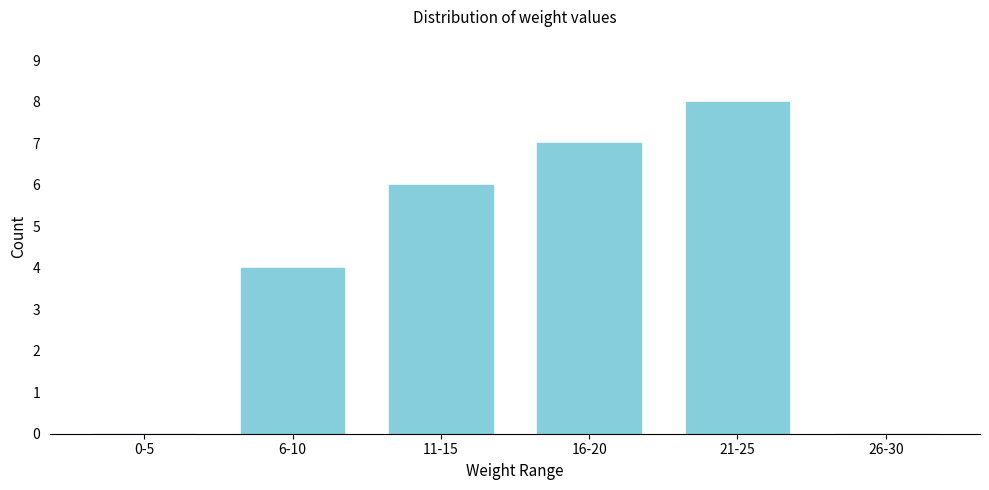

Reading left to right, list all the values displayed in this chart.

0-5=0	6-10=4	11-15=6	16-20=7	21-25=8	26-30=0